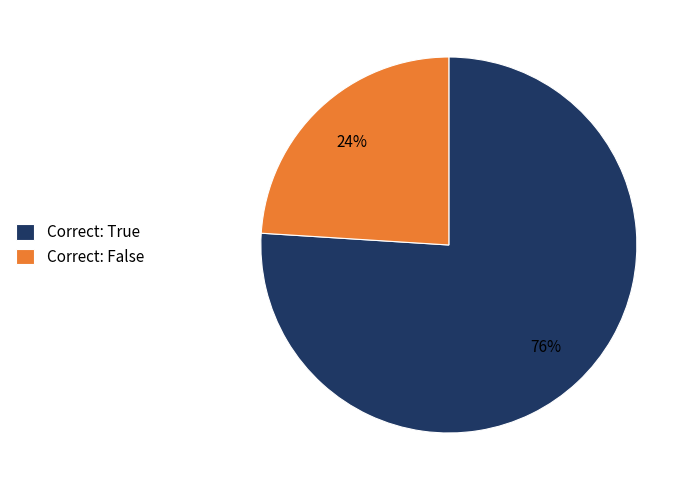

What percentage is the Correct: True slice, to the nearest percent?

76%